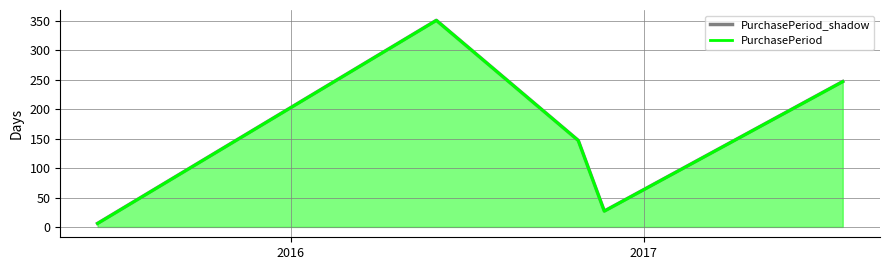

Is the value of PurchasePeriod at 2016 greater than the value of PurchasePeriod_shadow at 3?

Yes